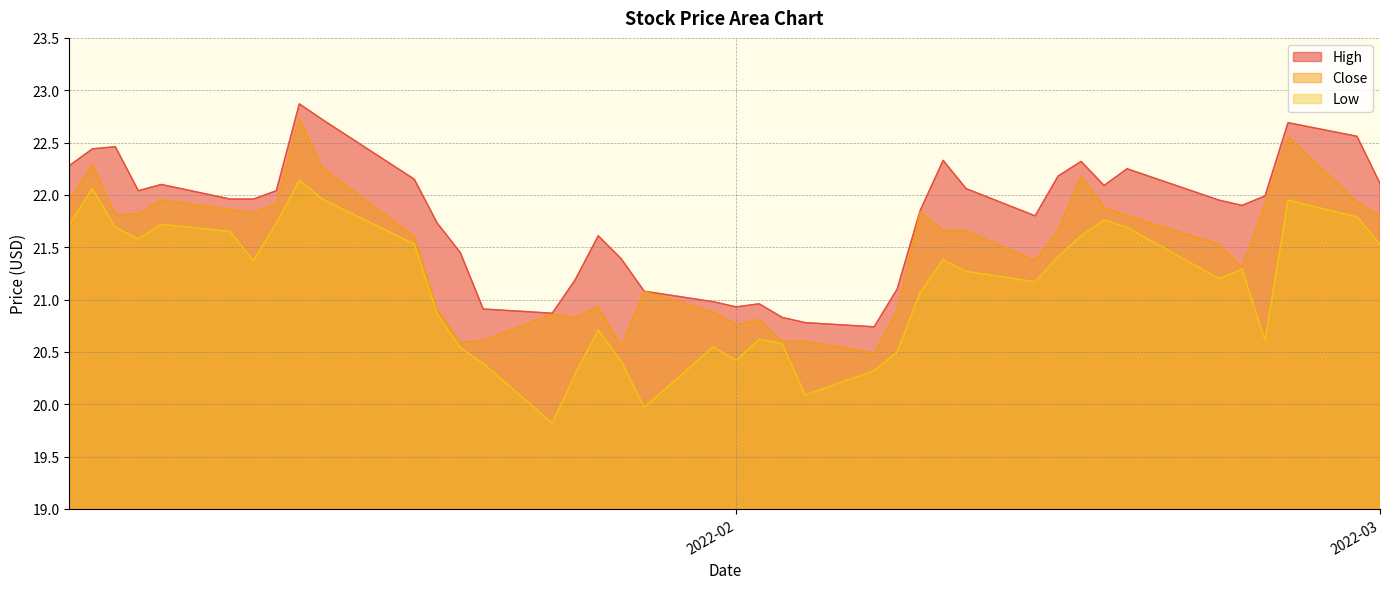

How many values in the High series exceed 21?

32